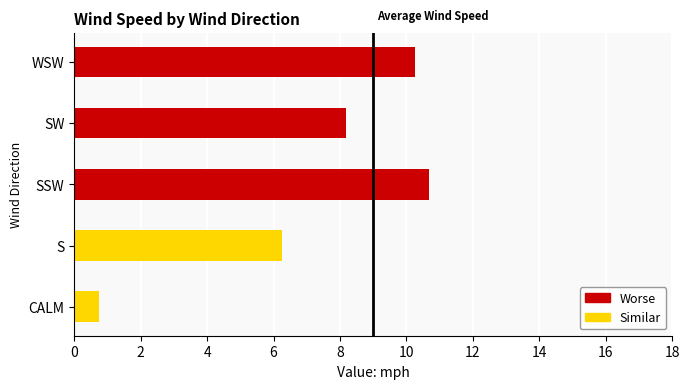

How many categories are shown in the chart?

5